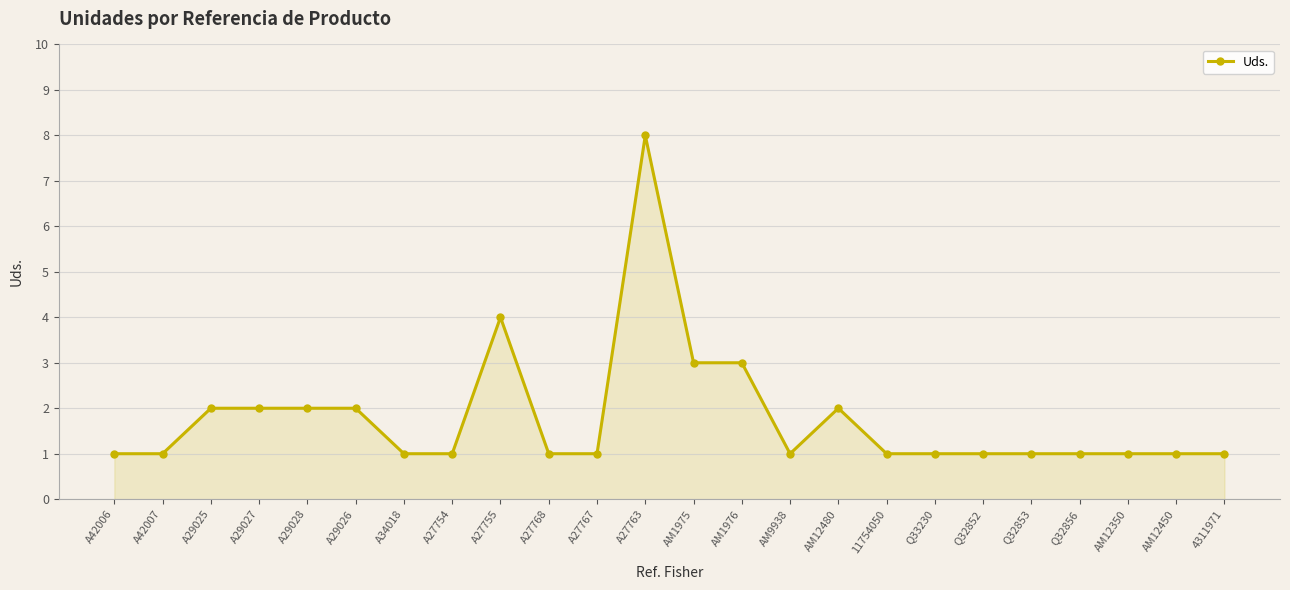

Read the value at AM1976.

3